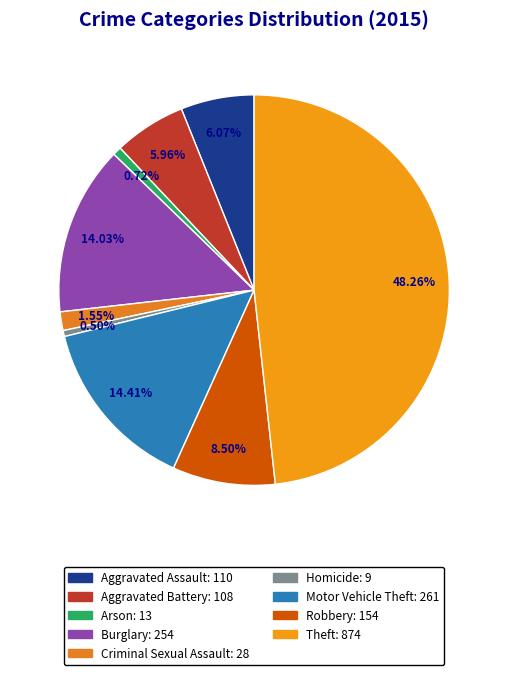

To the nearest percent, what is the combined percentage of Theft and Robbery?

57%